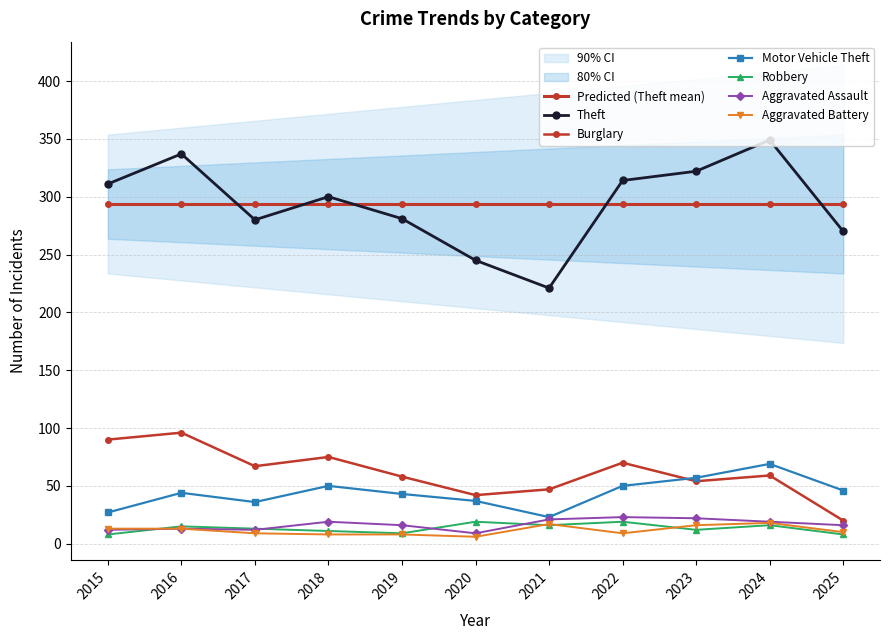

At which label is Robbery closest to 13?

2017